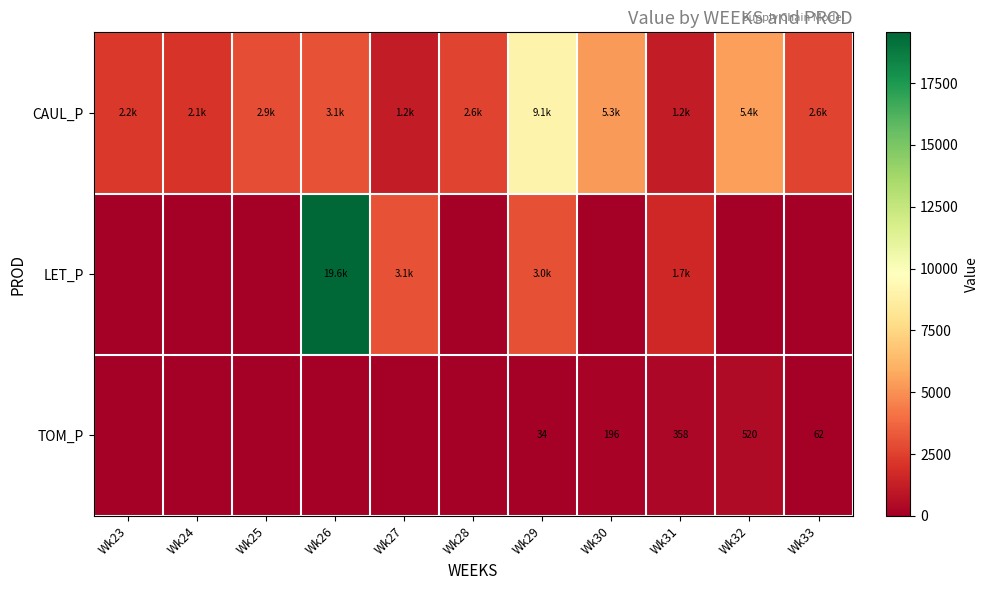

Rank the categories by LET_P value from lowest to highest.

Wk23, Wk24, Wk25, Wk28, Wk30, Wk32, Wk33, Wk31, Wk29, Wk27, Wk26